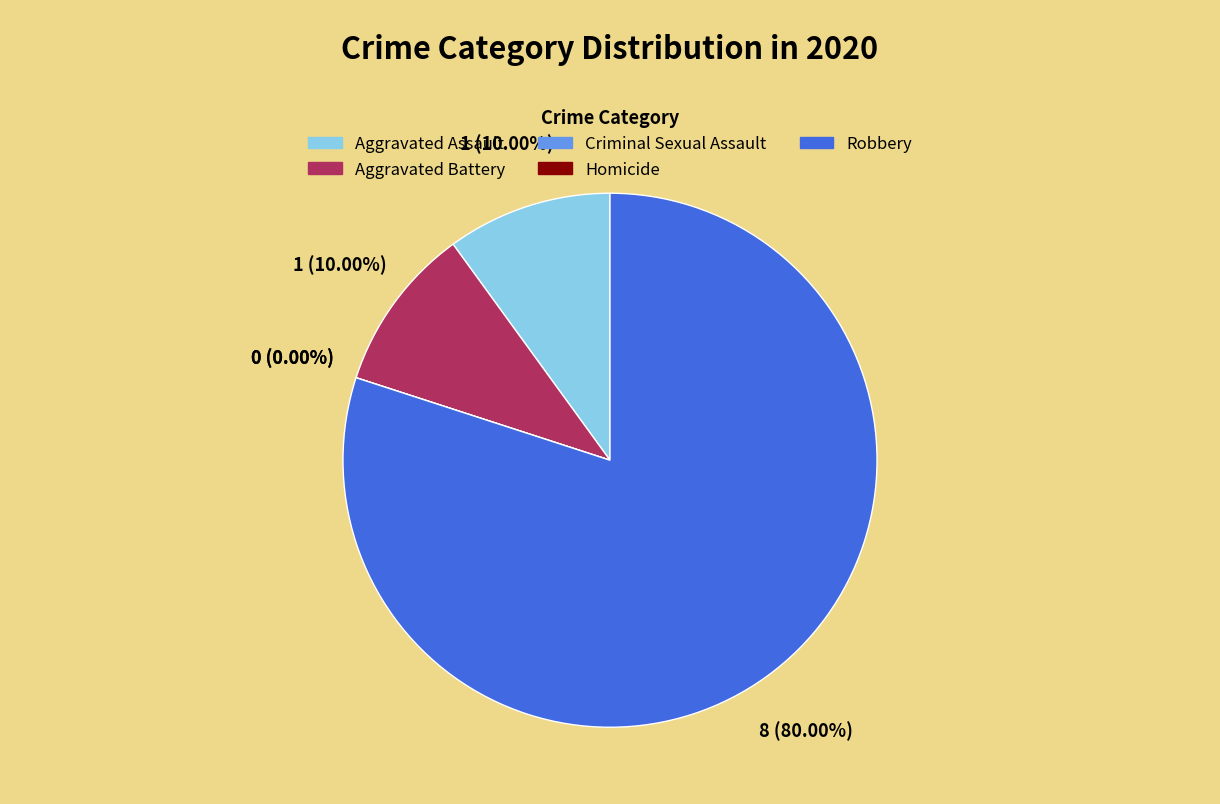

Which category has the biggest portion of the pie?

Robbery